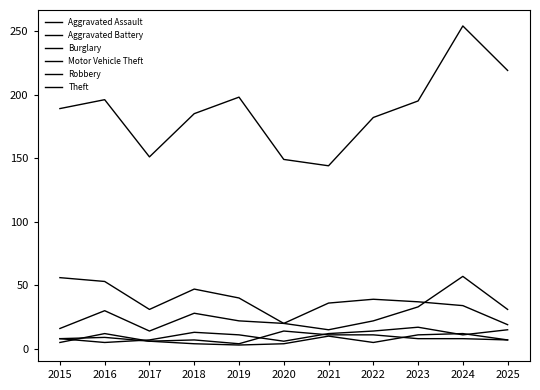

List the series in order of their peak value, lowest first.

Aggravated Battery, Robbery, Aggravated Assault, Burglary, Motor Vehicle Theft, Theft